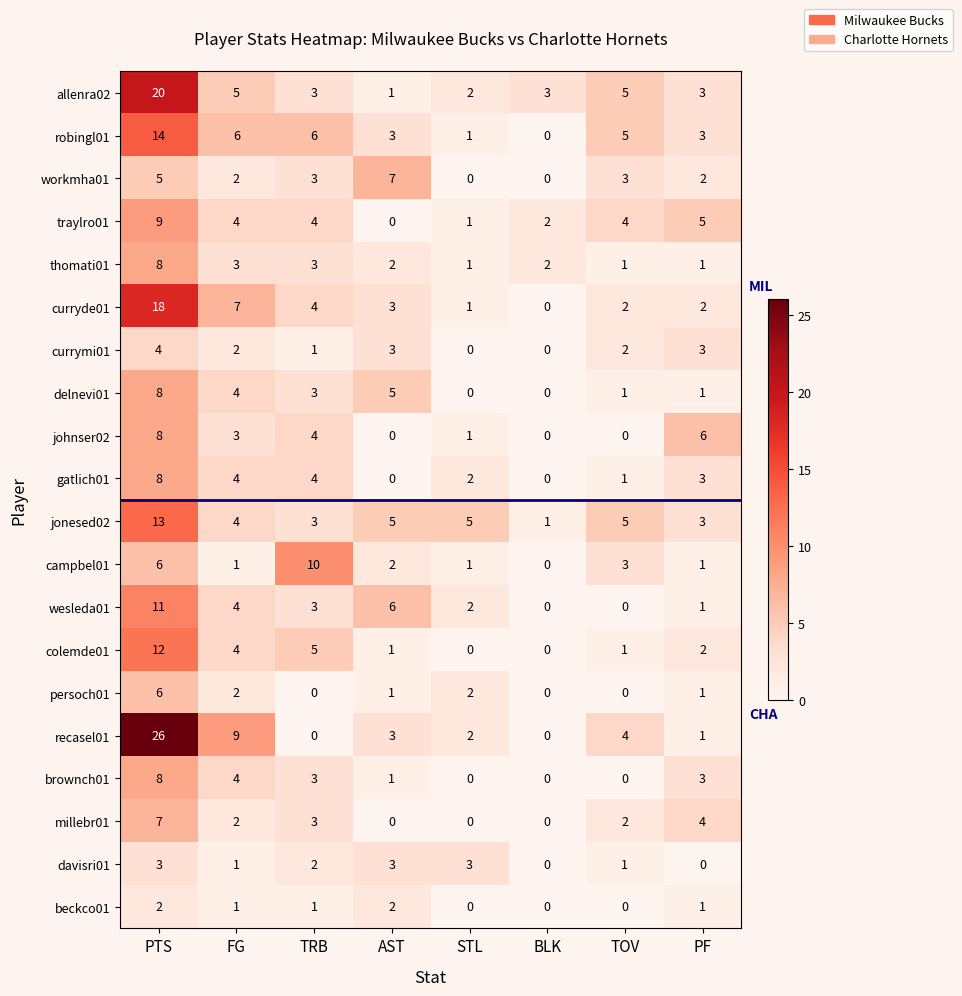

What is the difference between the delnevi01 values at PTS and TRB?

5